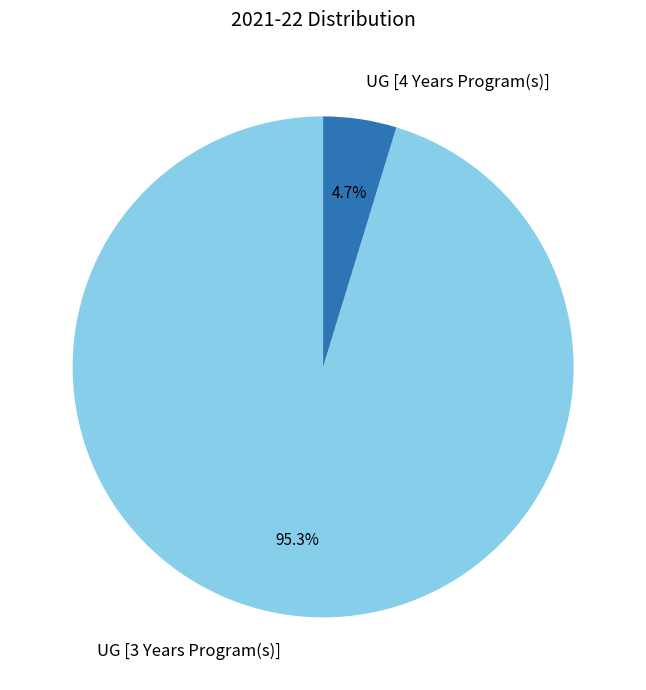

True or false: UG [3 Years Program(s)] accounts for 95% of the total.

True